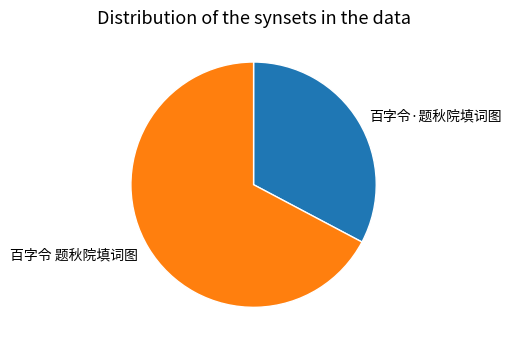

Which category accounts for the majority?

百字令 题秋院填词图